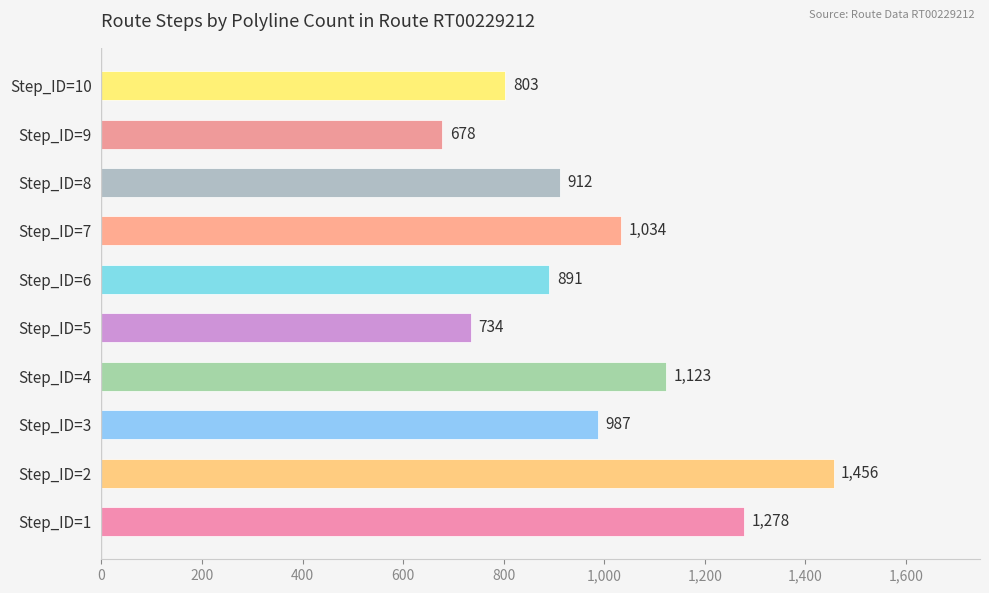

How many bars are there in total?

10